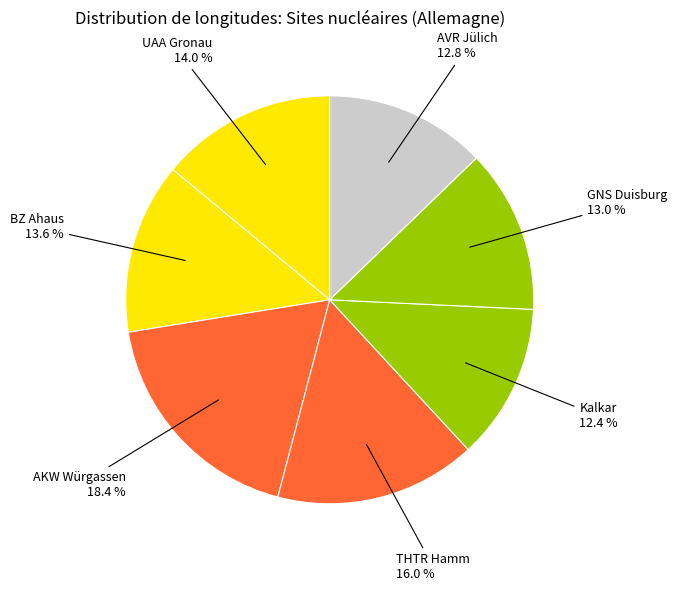

Does any single category account for the majority?

No